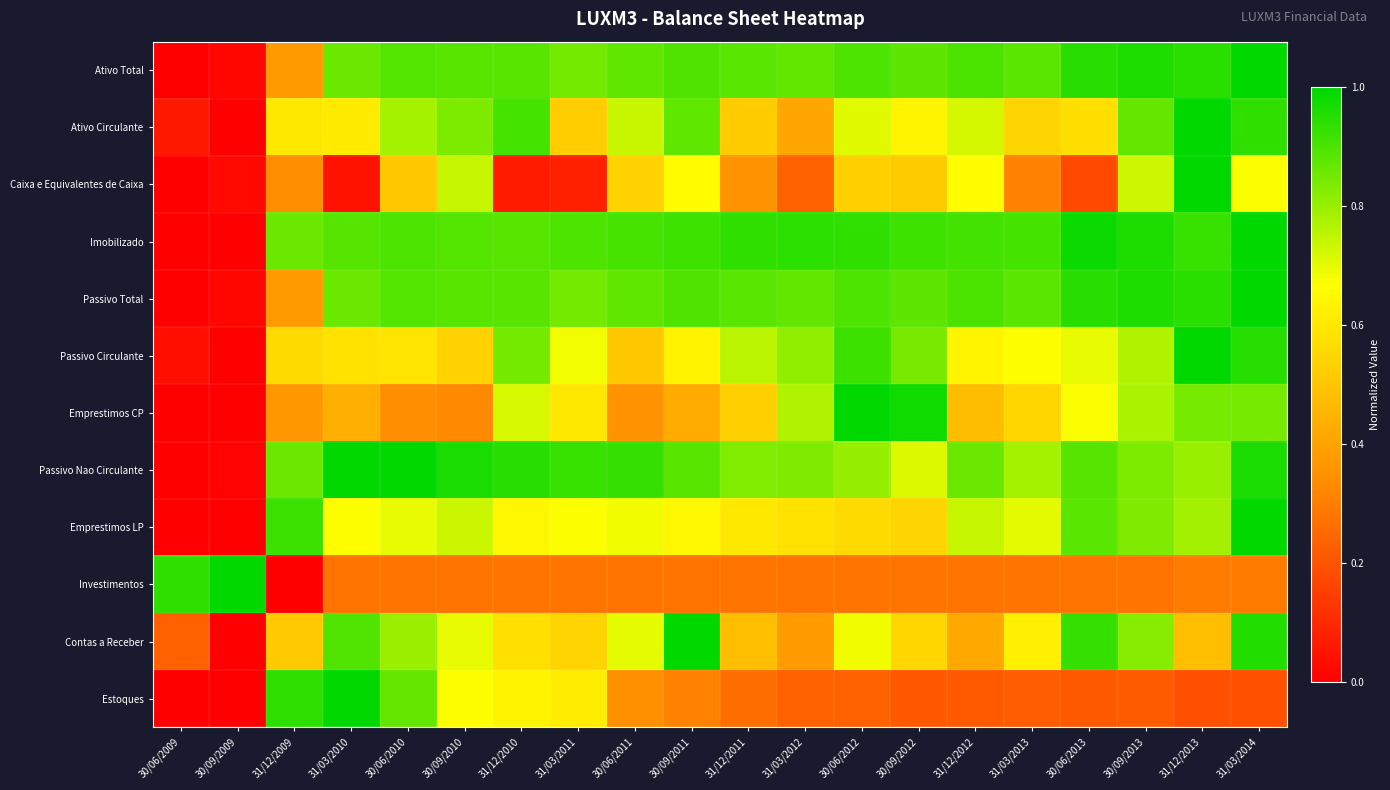

Reading left to right, what are all the values shown in this chart?

Ativo Total: 30/06/2009=0.0	30/09/2009=0.0	31/12/2009=0.4	31/03/2010=0.9	30/06/2010=0.9	30/09/2010=0.9	31/12/2010=0.9	31/03/2011=0.8	30/06/2011=0.9	30/09/2011=0.9	31/12/2011=0.9	31/03/2012=0.9	30/06/2012=0.9	30/09/2012=0.9	31/12/2012=0.9	31/03/2013=0.9	30/06/2013=0.9	30/09/2013=1.0	31/12/2013=0.9	31/03/2014=1.0
Ativo Circulante: 30/06/2009=0.1	30/09/2009=0.0	31/12/2009=0.6	31/03/2010=0.6	30/06/2010=0.8	30/09/2010=0.8	31/12/2010=0.9	31/03/2011=0.5	30/06/2011=0.7	30/09/2011=0.9	31/12/2011=0.5	31/03/2012=0.4	30/06/2012=0.7	30/09/2012=0.6	31/12/2012=0.7	31/03/2013=0.5	30/06/2013=0.6	30/09/2013=0.9	31/12/2013=1.0	31/03/2014=0.9
Caixa e Equivalentes de Caixa: 30/06/2009=0.0	30/09/2009=0.0	31/12/2009=0.3	31/03/2010=0.0	30/06/2010=0.5	30/09/2010=0.7	31/12/2010=0.1	31/03/2011=0.1	30/06/2011=0.5	30/09/2011=0.7	31/12/2011=0.4	31/03/2012=0.2	30/06/2012=0.5	30/09/2012=0.5	31/12/2012=0.7	31/03/2013=0.3	30/06/2013=0.2	30/09/2013=0.7	31/12/2013=1.0	31/03/2014=0.7
Imobilizado: 30/06/2009=0.0	30/09/2009=0.0	31/12/2009=0.9	31/03/2010=0.9	30/06/2010=0.9	30/09/2010=0.9	31/12/2010=0.9	31/03/2011=0.9	30/06/2011=0.9	30/09/2011=0.9	31/12/2011=0.9	31/03/2012=0.9	30/06/2012=0.9	30/09/2012=0.9	31/12/2012=0.9	31/03/2013=0.9	30/06/2013=1.0	30/09/2013=1.0	31/12/2013=0.9	31/03/2014=1.0
Passivo Total: 30/06/2009=0.0	30/09/2009=0.0	31/12/2009=0.4	31/03/2010=0.9	30/06/2010=0.9	30/09/2010=0.9	31/12/2010=0.9	31/03/2011=0.8	30/06/2011=0.9	30/09/2011=0.9	31/12/2011=0.9	31/03/2012=0.9	30/06/2012=0.9	30/09/2012=0.9	31/12/2012=0.9	31/03/2013=0.9	30/06/2013=0.9	30/09/2013=1.0	31/12/2013=0.9	31/03/2014=1.0
Passivo Circulante: 30/06/2009=0.0	30/09/2009=0.0	31/12/2009=0.6	31/03/2010=0.6	30/06/2010=0.6	30/09/2010=0.5	31/12/2010=0.8	31/03/2011=0.7	30/06/2011=0.5	30/09/2011=0.6	31/12/2011=0.8	31/03/2012=0.8	30/06/2012=0.9	30/09/2012=0.8	31/12/2012=0.6	31/03/2013=0.7	30/06/2013=0.7	30/09/2013=0.8	31/12/2013=1.0	31/03/2014=0.9
Emprestimos CP: 30/06/2009=0.0	30/09/2009=0.0	31/12/2009=0.4	31/03/2010=0.4	30/06/2010=0.3	30/09/2010=0.3	31/12/2010=0.7	31/03/2011=0.6	30/06/2011=0.4	30/09/2011=0.4	31/12/2011=0.5	31/03/2012=0.8	30/06/2012=1.0	30/09/2012=1.0	31/12/2012=0.5	31/03/2013=0.6	30/06/2013=0.7	30/09/2013=0.8	31/12/2013=0.8	31/03/2014=0.8
Passivo Nao Circulante: 30/06/2009=0.0	30/09/2009=0.0	31/12/2009=0.9	31/03/2010=1.0	30/06/2010=1.0	30/09/2010=1.0	31/12/2010=0.9	31/03/2011=0.9	30/06/2011=0.9	30/09/2011=0.9	31/12/2011=0.8	31/03/2012=0.8	30/06/2012=0.8	30/09/2012=0.7	31/12/2012=0.9	31/03/2013=0.8	30/06/2013=0.9	30/09/2013=0.8	31/12/2013=0.8	31/03/2014=1.0
Emprestimos LP: 30/06/2009=0.0	30/09/2009=0.0	31/12/2009=0.9	31/03/2010=0.7	30/06/2010=0.7	30/09/2010=0.7	31/12/2010=0.6	31/03/2011=0.7	30/06/2011=0.7	30/09/2011=0.6	31/12/2011=0.6	31/03/2012=0.6	30/06/2012=0.6	30/09/2012=0.5	31/12/2012=0.7	31/03/2013=0.7	30/06/2013=0.9	30/09/2013=0.8	31/12/2013=0.8	31/03/2014=1.0
Investimentos: 30/06/2009=0.9	30/09/2009=1.0	31/12/2009=0.0	31/03/2010=0.3	30/06/2010=0.3	30/09/2010=0.3	31/12/2010=0.3	31/03/2011=0.3	30/06/2011=0.3	30/09/2011=0.3	31/12/2011=0.3	31/03/2012=0.3	30/06/2012=0.3	30/09/2012=0.3	31/12/2012=0.3	31/03/2013=0.3	30/06/2013=0.3	30/09/2013=0.3	31/12/2013=0.3	31/03/2014=0.3
Contas a Receber: 30/06/2009=0.2	30/09/2009=0.0	31/12/2009=0.5	31/03/2010=0.9	30/06/2010=0.8	30/09/2010=0.7	31/12/2010=0.6	31/03/2011=0.5	30/06/2011=0.7	30/09/2011=1.0	31/12/2011=0.5	31/03/2012=0.4	30/06/2012=0.7	30/09/2012=0.5	31/12/2012=0.4	31/03/2013=0.6	30/06/2013=0.9	30/09/2013=0.8	31/12/2013=0.5	31/03/2014=1.0
Estoques: 30/06/2009=0.0	30/09/2009=0.0	31/12/2009=0.9	31/03/2010=1.0	30/06/2010=0.9	30/09/2010=0.7	31/12/2010=0.6	31/03/2011=0.6	30/06/2011=0.3	30/09/2011=0.3	31/12/2011=0.3	31/03/2012=0.2	30/06/2012=0.2	30/09/2012=0.2	31/12/2012=0.2	31/03/2013=0.2	30/06/2013=0.2	30/09/2013=0.2	31/12/2013=0.2	31/03/2014=0.2